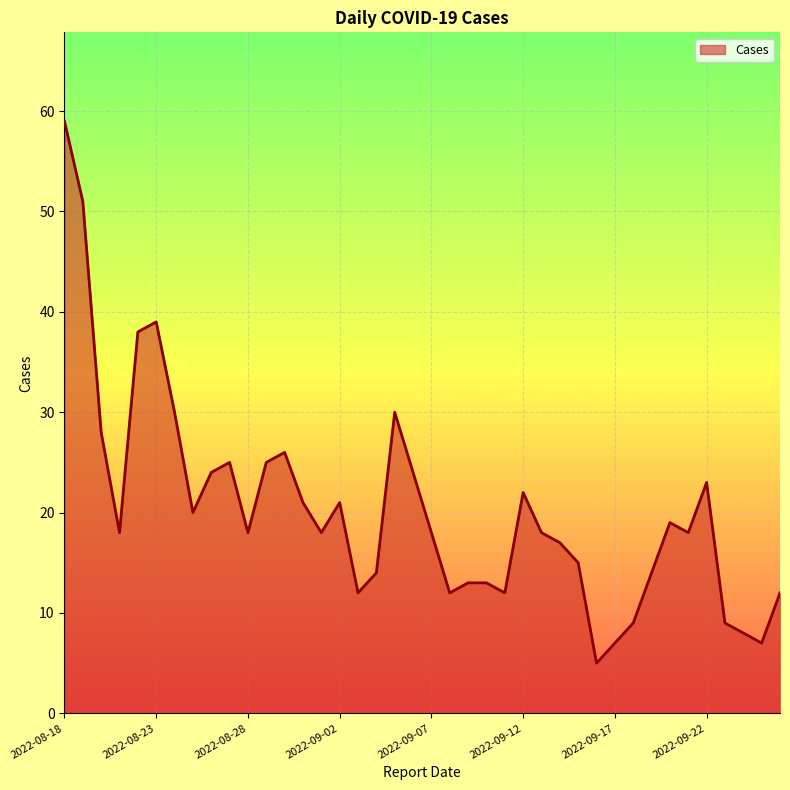

What is the minimum value shown in the chart?

5